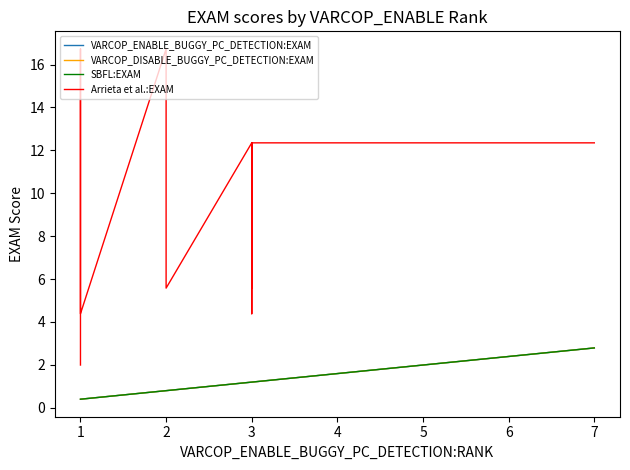

Rank the series by their maximum value, from lowest to highest.

VARCOP_ENABLE_BUGGY_PC_DETECTION:EXAM, VARCOP_DISABLE_BUGGY_PC_DETECTION:EXAM, SBFL:EXAM, Arrieta et al.:EXAM